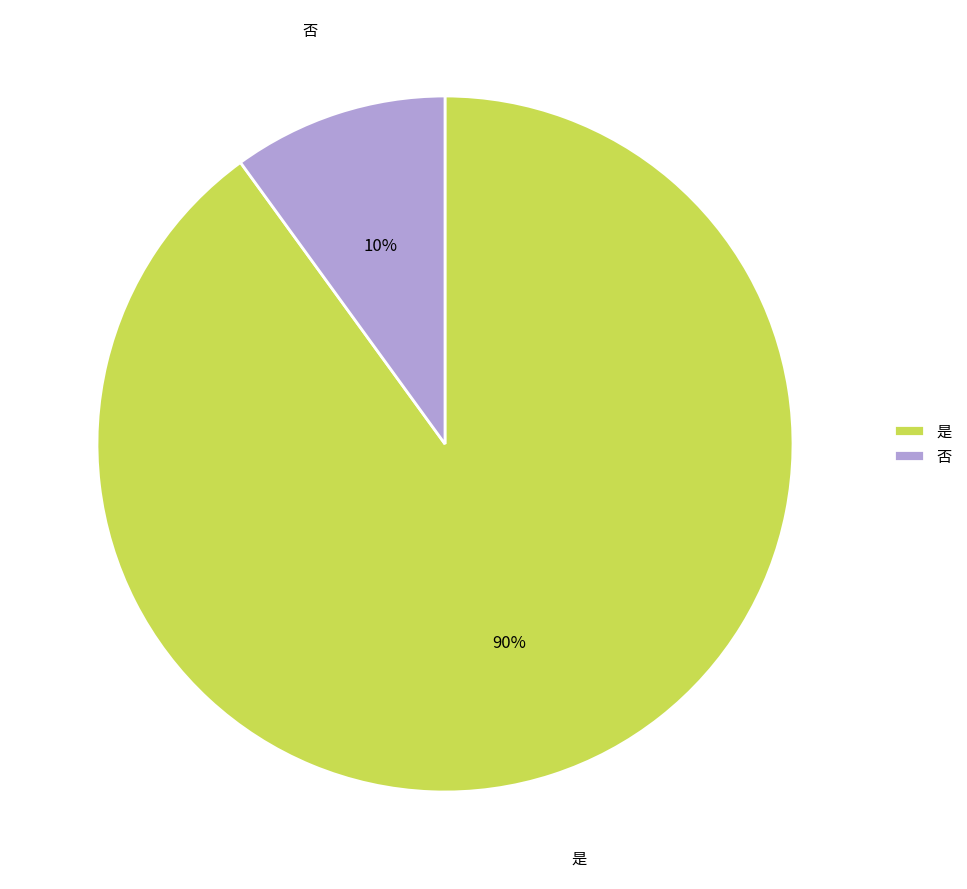

Approximately how many times larger is the value at 否 compared to 是?

0.1